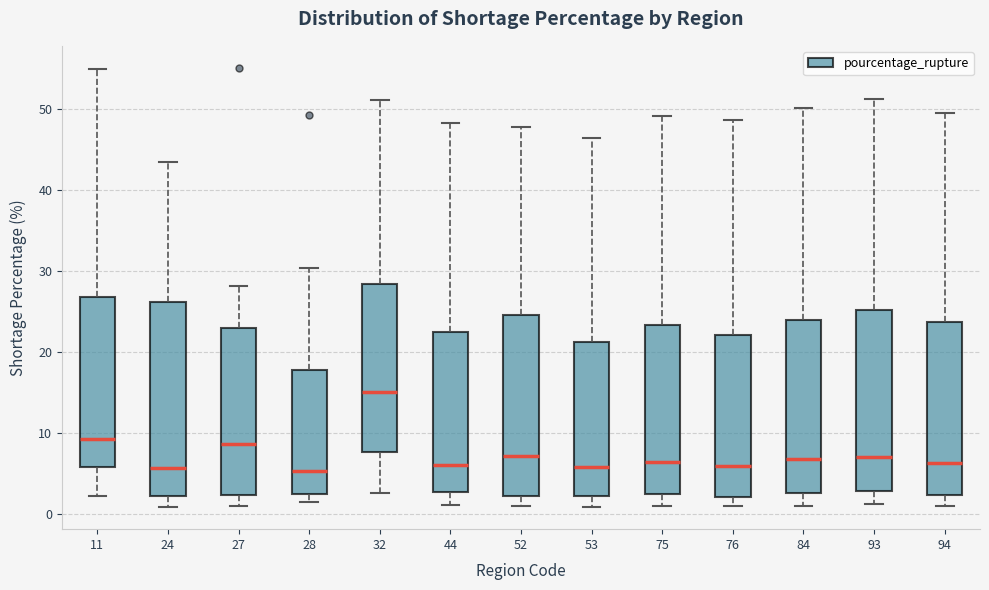

Which box is the tallest, from its lower edge to its upper edge?

24